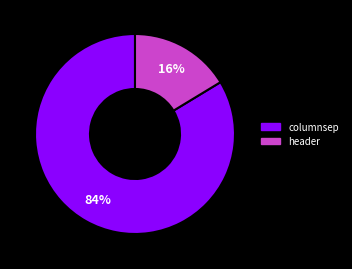

Is the sum of header and columnsep greater than half?

Yes